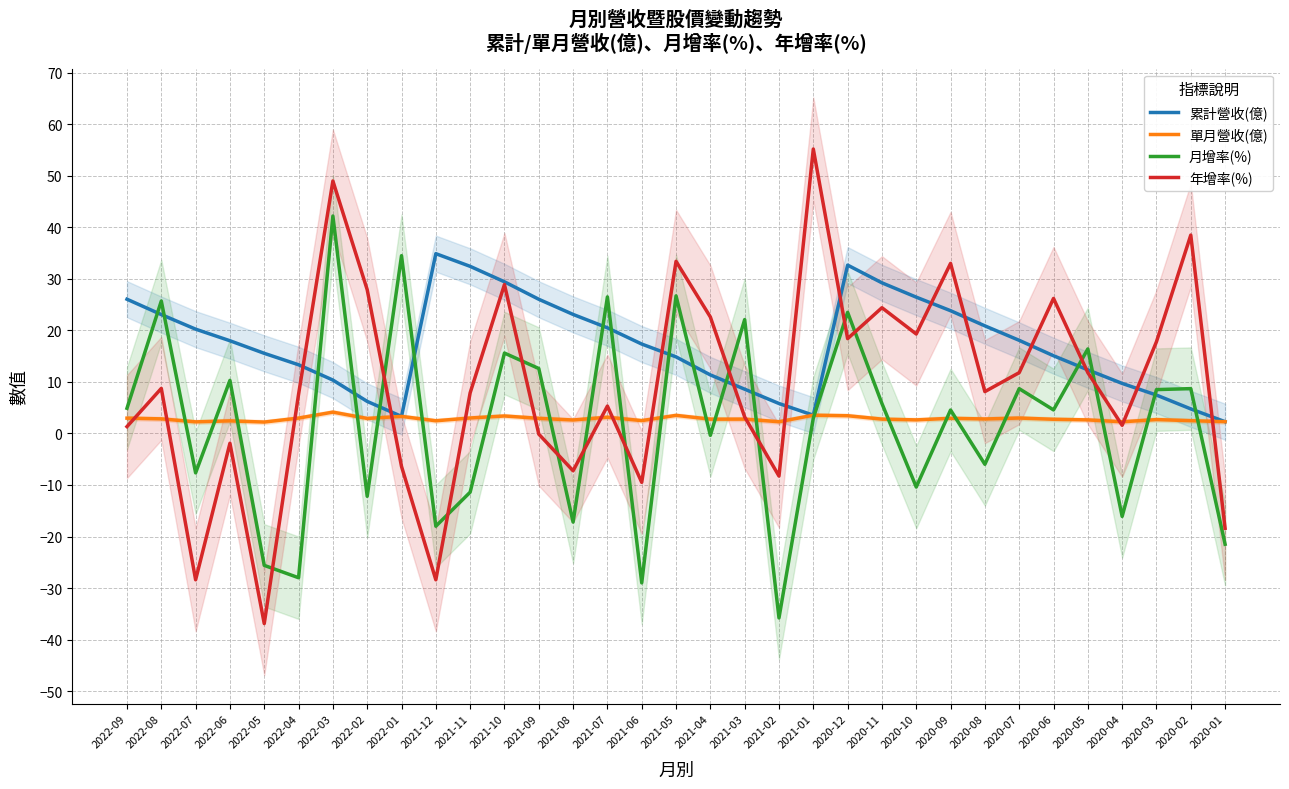

What is the minimum value for 累計營收(億)?

2.3